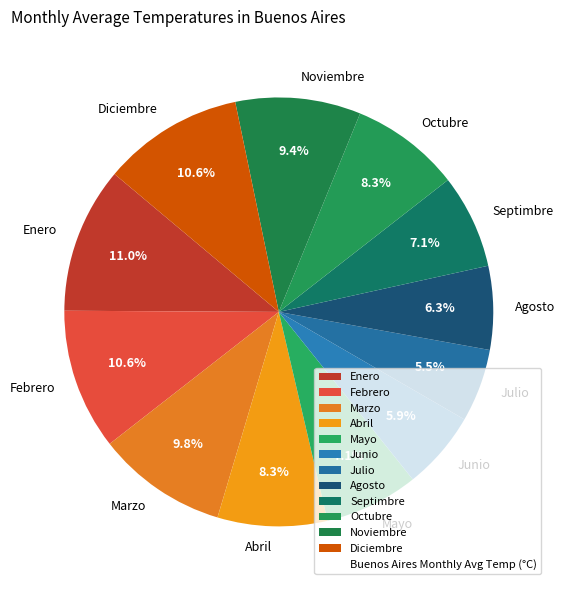

Does Junio represent more than half of the total?

No